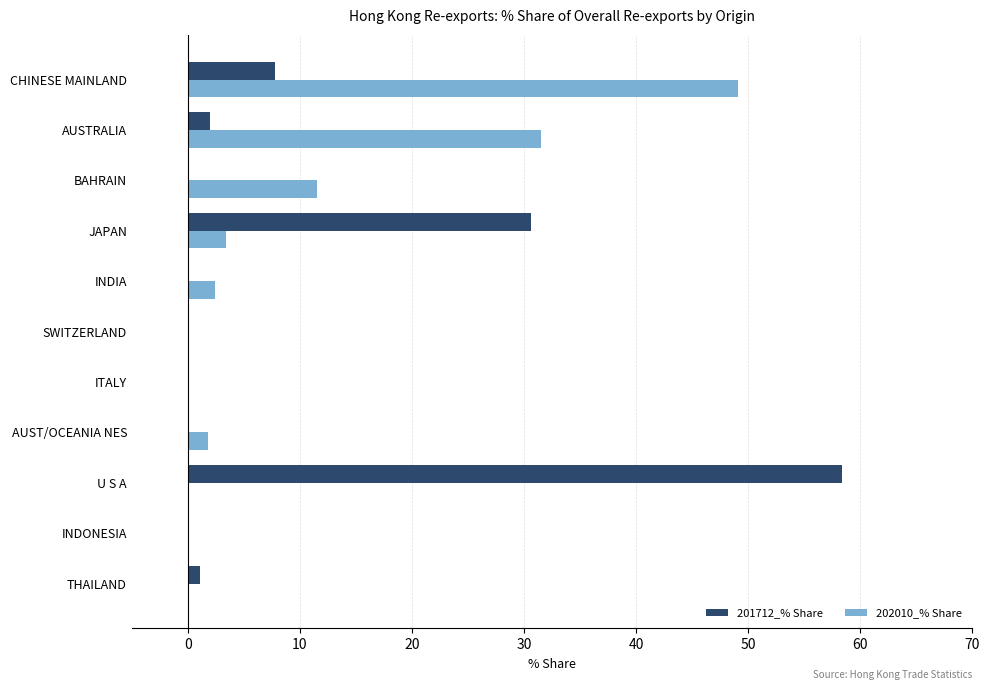

What is the sum of all 201712_% Share values?

100.0